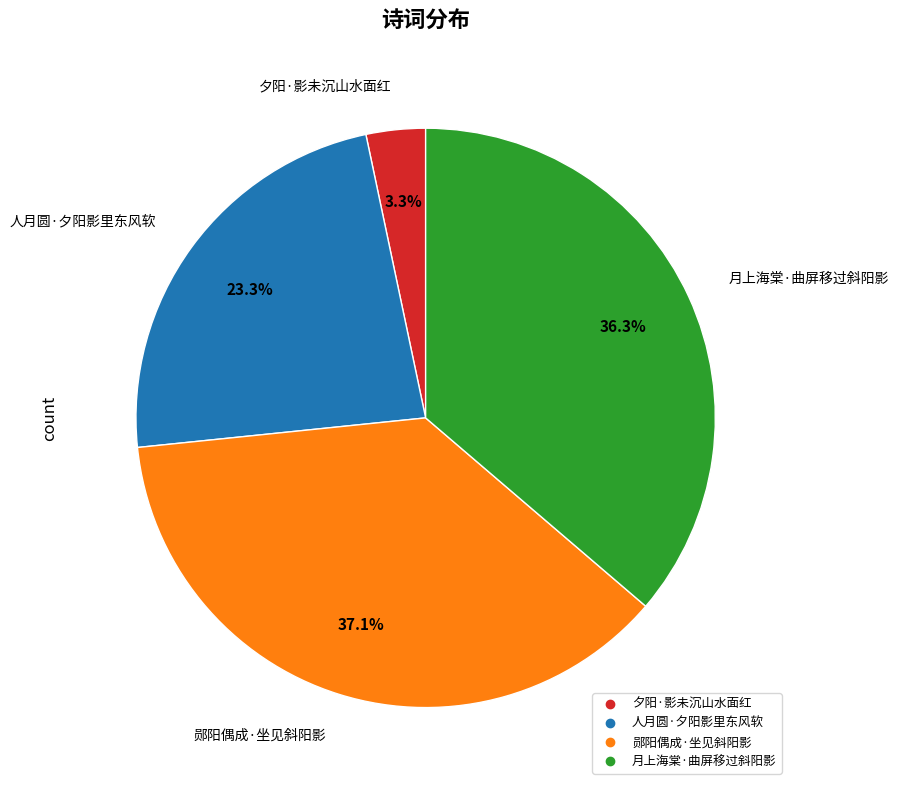

What is the total percentage of 月上海棠·曲屏移过斜阳影 and 郧阳偶成·坐见斜阳影?

73.4%